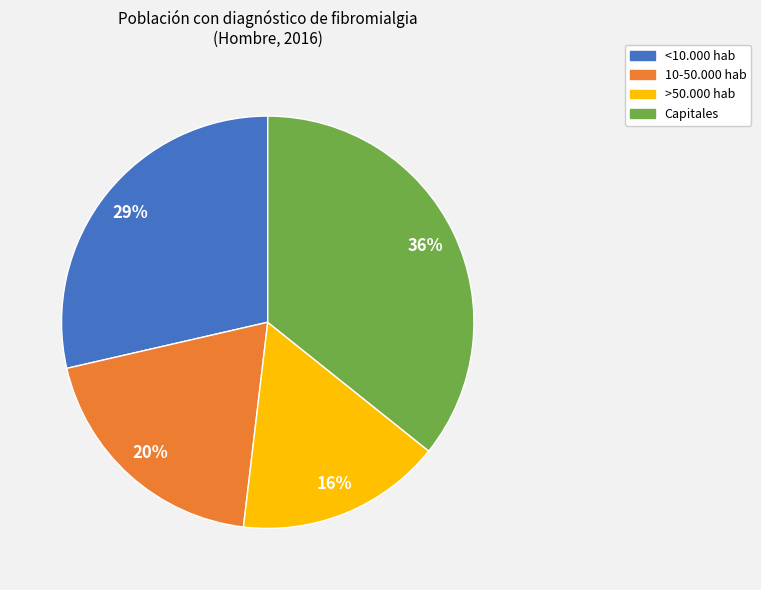

To the nearest percent, what is the average slice percentage?

25%